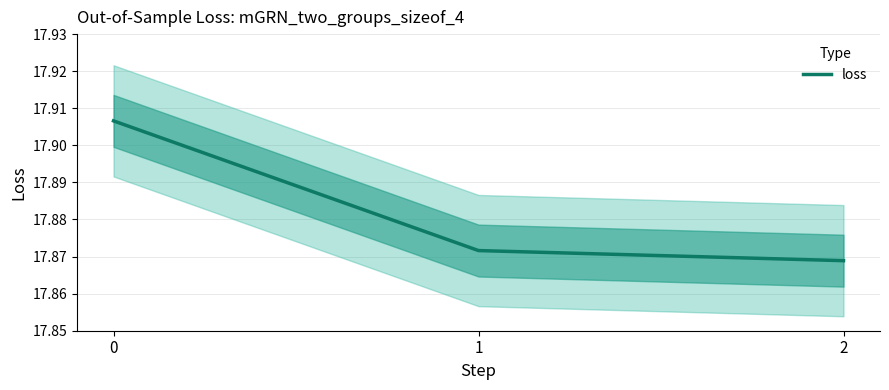

What is the ratio of the value at 2 to the value at 0?

1.0